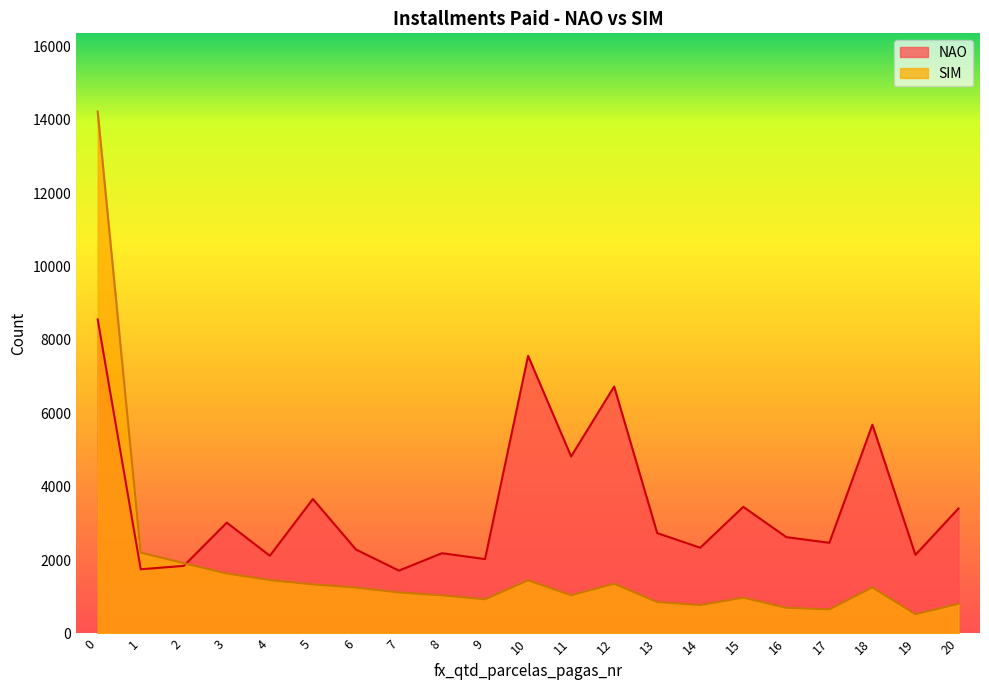

Reading right to left, list all the values displayed in this chart.

NAO: 20=3408	19=2142	18=5689	17=2471	16=2626	15=3451	14=2337	13=2736	12=6730	11=4824	10=7566	9=2027	8=2188	7=1713	6=2289	5=3665	4=2118	3=3021	2=1842	1=1750	0=8558
SIM: 20=809	19=526	18=1256	17=658	16=702	15=977	14=776	13=857	12=1357	11=1042	10=1449	9=932	8=1039	7=1119	6=1252	5=1337	4=1456	3=1636	2=1915	1=2205	0=14221